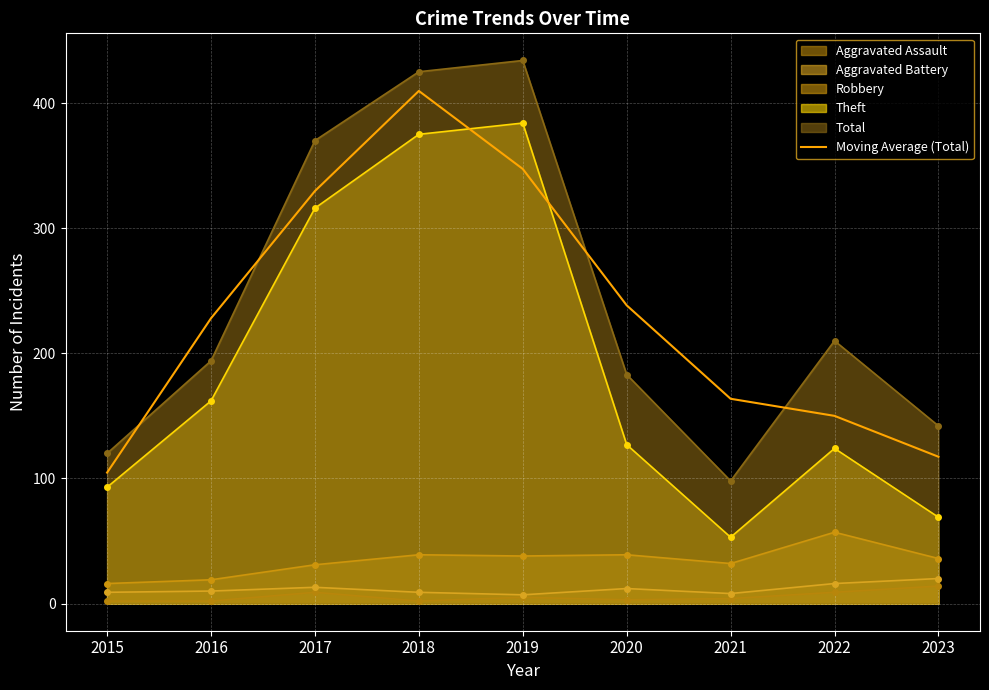

Which has a higher value, 2023 or 2021?

2021